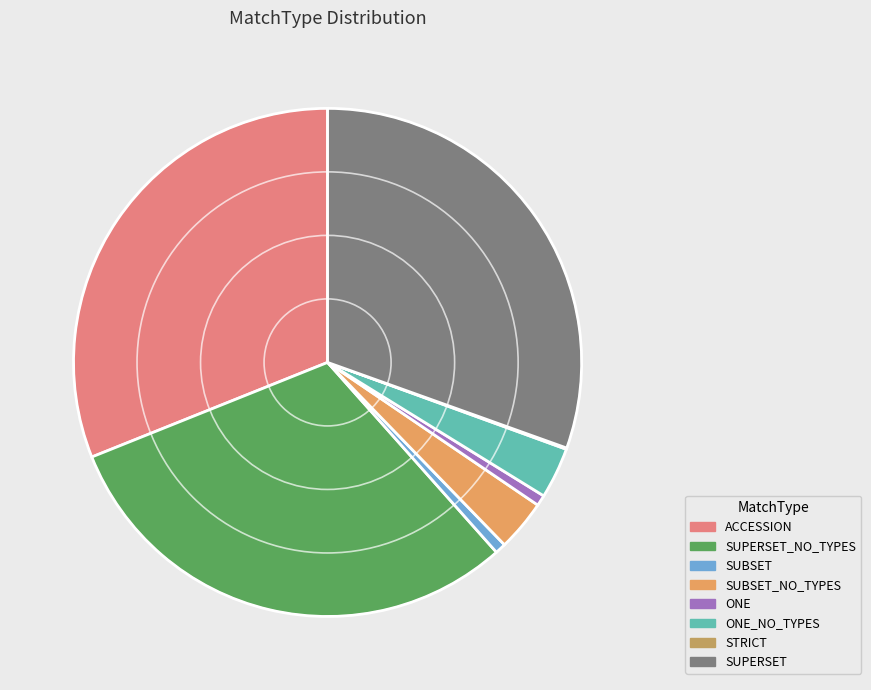

Which has a higher value, ACCESSION or SUPERSET_NO_TYPES?

ACCESSION